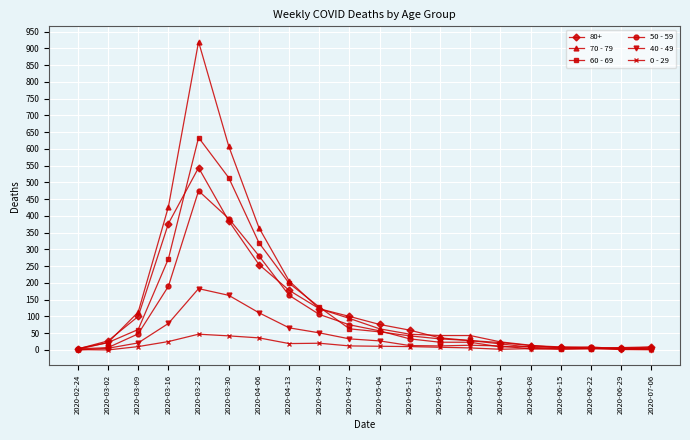

At which category does the chart reach its peak across all series?

2020-03-23